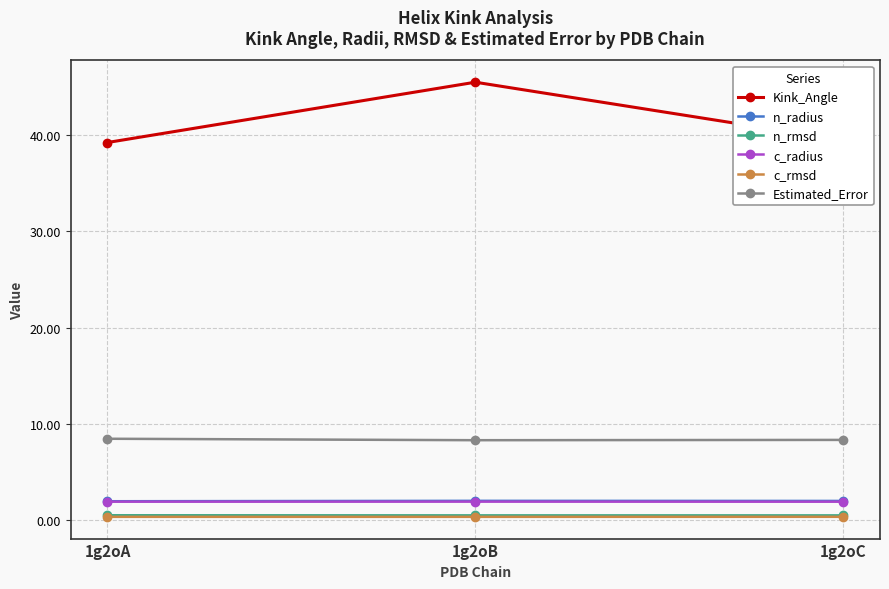

Is this an area chart (filled region under the line)?

No